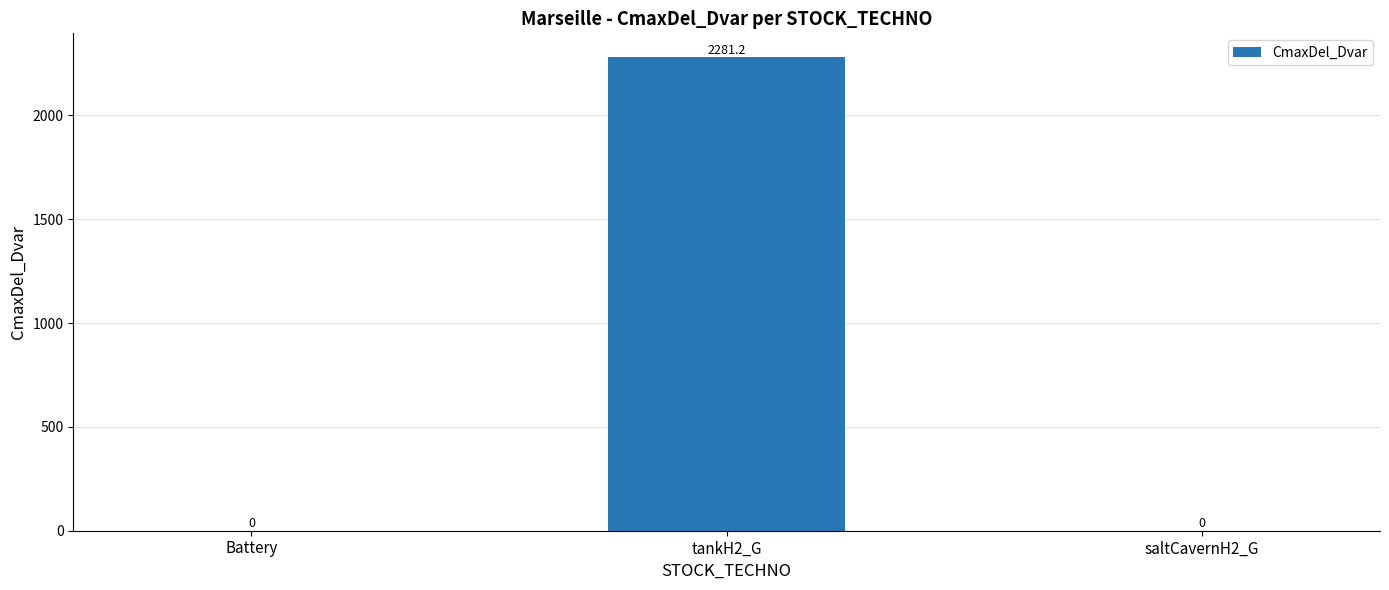

Is it true that the value at Battery is 1560.2?

False